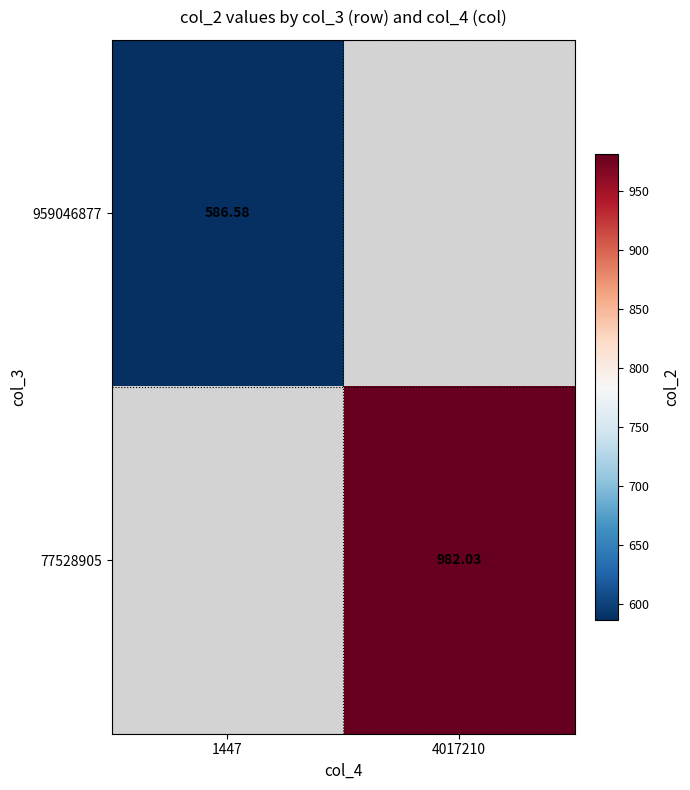

Is the value of 77528905 at 1447 greater than the value of 959046877 at 4017210?

No